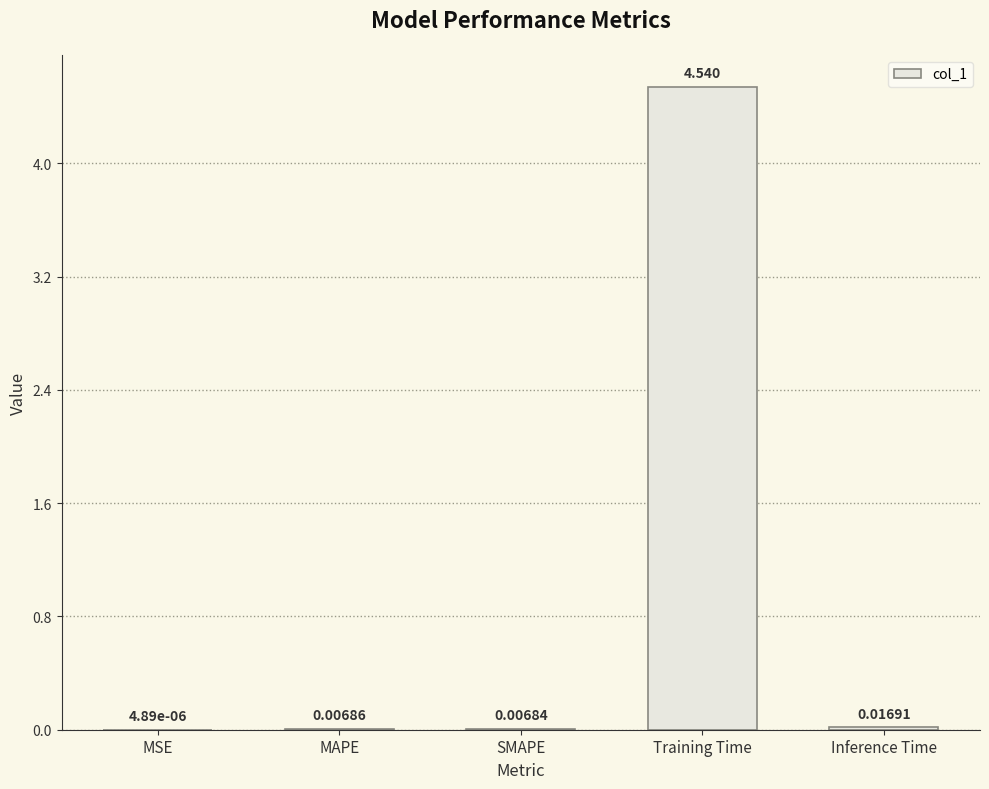

Between SMAPE and Inference Time, which is larger?

Inference Time